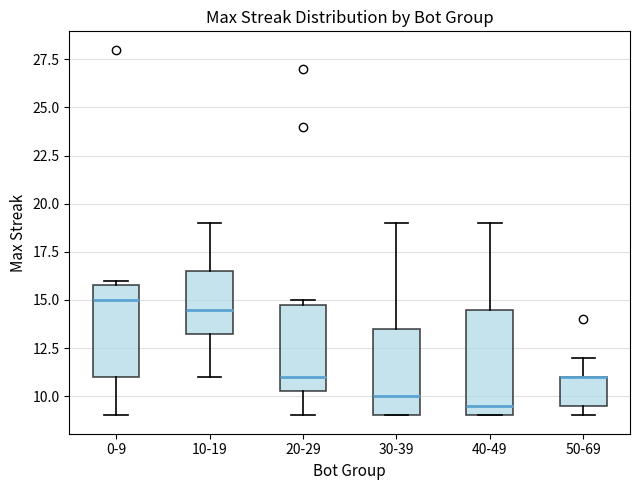

Which box is the tallest, from its lower edge to its upper edge?

40-49